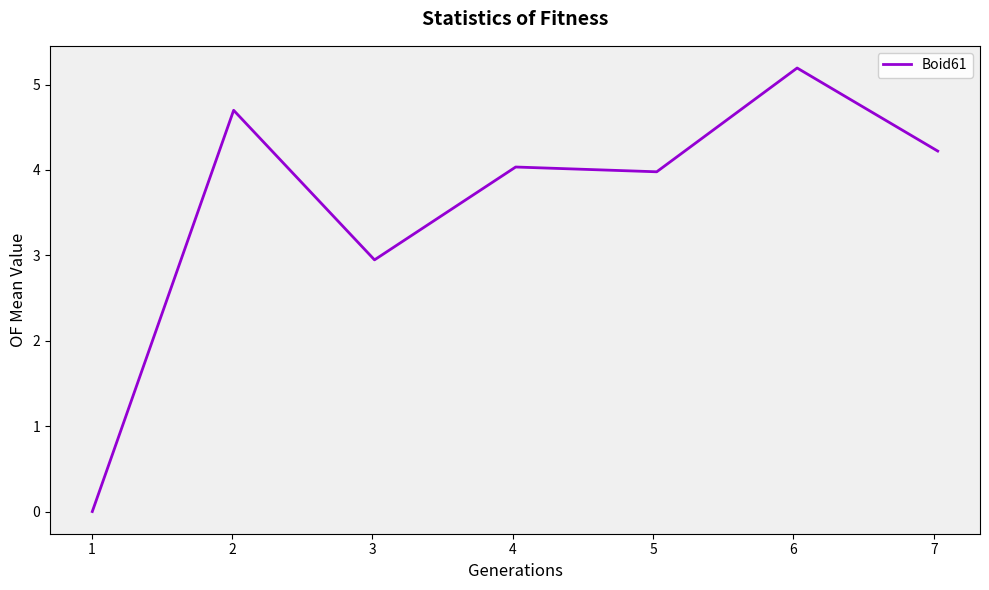

True or false: there are more than 0 points higher than both neighbors.

True